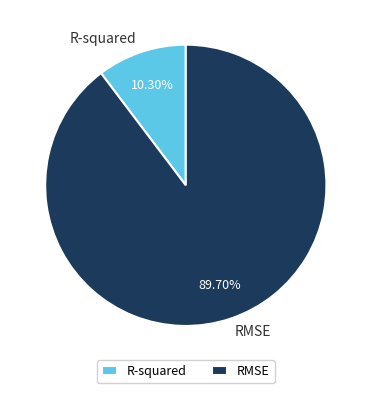

Combined, what portion of the pie is RMSE and R-squared?

100.0%